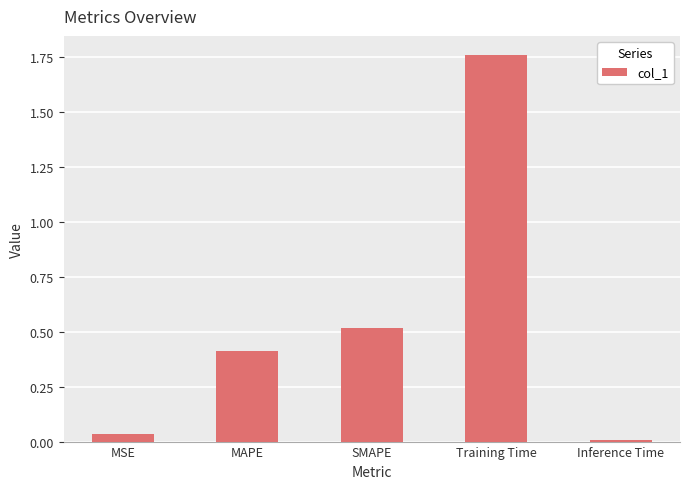

How many bars are there in total?

5